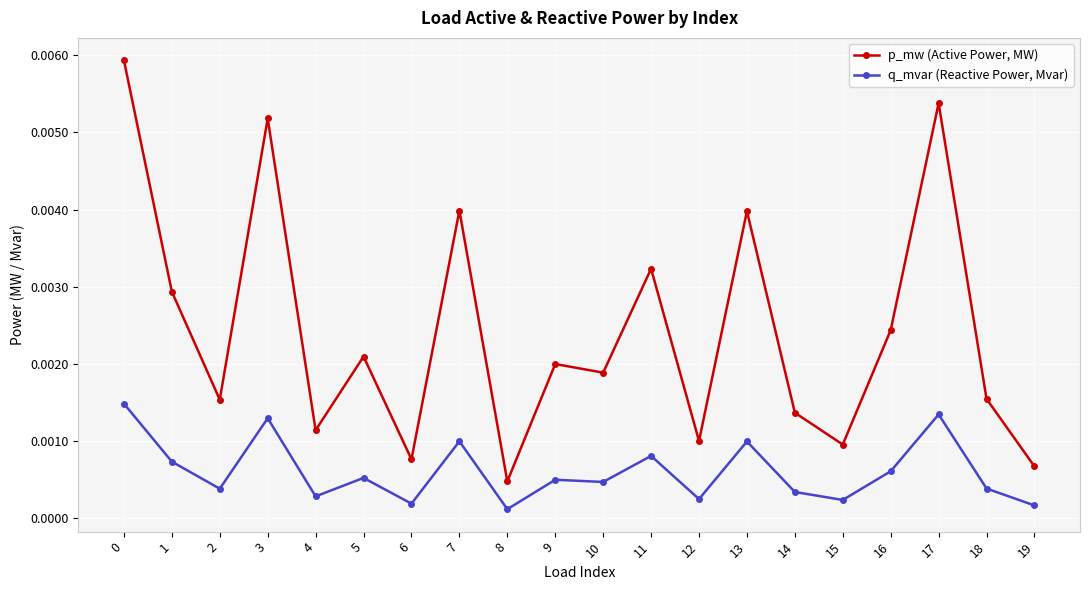

Which series has the widest spread of values?

p_mw (Active Power, MW)